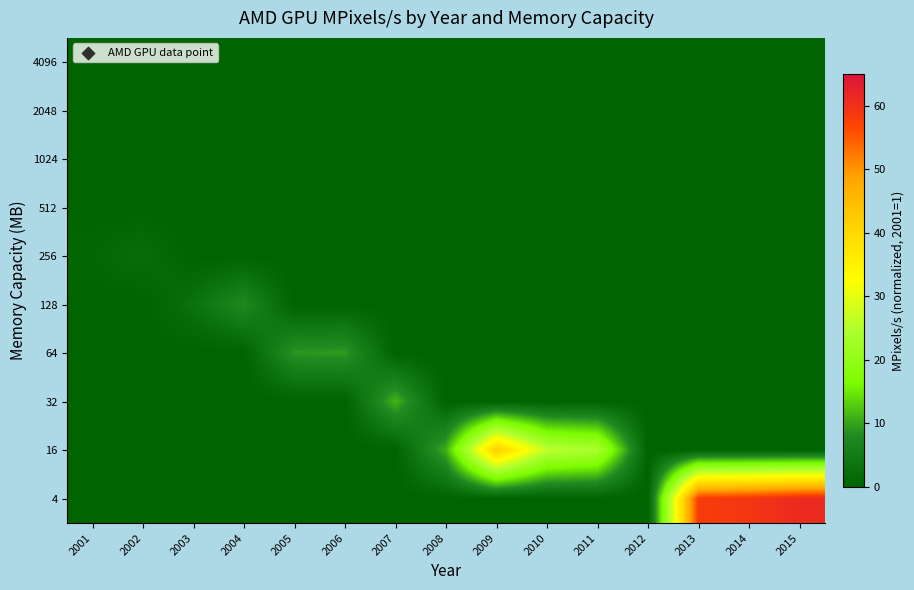

Reading right to left, list all the values displayed in this chart.

4096: 2015=0.0	2014=0.0	2013=0.0	2012=0.0	2011=0.0	2010=0.0	2009=0.0	2008=0.0	2007=0.0	2006=0.0	2005=0.0	2004=0.0	2003=0.0	2002=0.0	2001=0.0
2048: 2015=0.0	2014=0.0	2013=0.0	2012=0.0	2011=0.0	2010=0.0	2009=0.0	2008=0.0	2007=0.0	2006=0.0	2005=0.0	2004=0.0	2003=0.0	2002=0.0	2001=0.0
1024: 2015=0.0	2014=0.0	2013=0.0	2012=0.0	2011=0.0	2010=0.0	2009=0.0	2008=0.0	2007=0.0	2006=0.0	2005=0.0	2004=0.0	2003=0.0	2002=0.0	2001=0.0
512: 2015=0.0	2014=0.0	2013=0.0	2012=0.0	2011=0.0	2010=0.0	2009=0.0	2008=0.0	2007=0.0	2006=0.0	2005=0.0	2004=0.0	2003=0.0	2002=0.0	2001=0.0
256: 2015=0.0	2014=0.0	2013=0.0	2012=0.0	2011=0.0	2010=0.0	2009=0.0	2008=0.0	2007=0.0	2006=0.0	2005=0.0	2004=0.0	2003=0.0	2002=2.4	2001=1.0
128: 2015=0.0	2014=0.0	2013=0.0	2012=0.0	2011=0.0	2010=0.0	2009=0.0	2008=0.0	2007=0.0	2006=0.0	2005=0.0	2004=7.9	2003=3.0	2002=0.0	2001=0.0
64: 2015=0.0	2014=0.0	2013=0.0	2012=0.0	2011=0.0	2010=0.0	2009=0.0	2008=0.0	2007=0.0	2006=9.5	2005=9.1	2004=0.0	2003=0.0	2002=0.0	2001=0.0
32: 2015=0.0	2014=0.0	2013=0.0	2012=0.0	2011=0.0	2010=0.0	2009=0.0	2008=0.0	2007=11.3	2006=0.0	2005=0.0	2004=0.0	2003=0.0	2002=0.0	2001=0.0
16: 2015=0.0	2014=0.0	2013=0.0	2012=0.0	2011=24.1	2010=26.2	2009=42.2	2008=10.9	2007=0.0	2006=0.0	2005=0.0	2004=0.0	2003=0.0	2002=0.0	2001=0.0
4: 2015=61.1	2014=59.2	2013=58.2	2012=0.0	2011=0.0	2010=0.0	2009=0.0	2008=0.0	2007=0.0	2006=0.0	2005=0.0	2004=0.0	2003=0.0	2002=0.0	2001=0.0